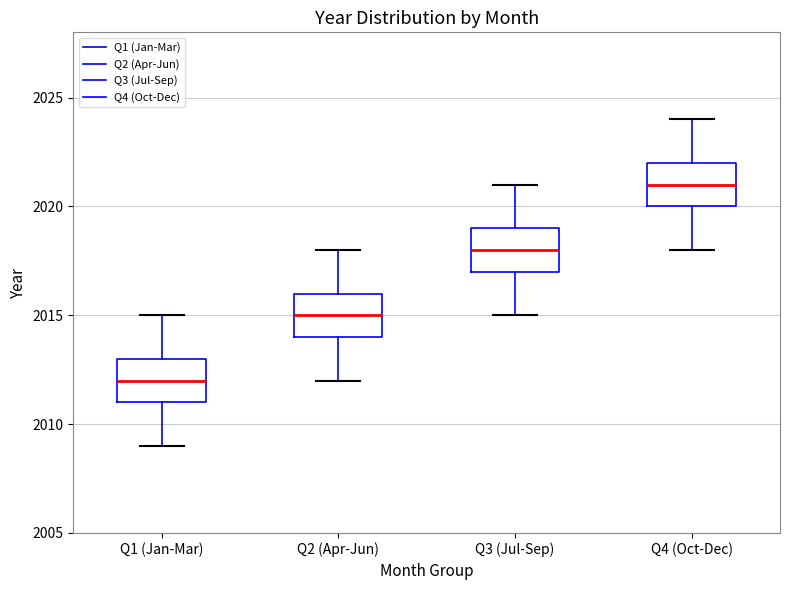

Reading left to right, transcribe this box plot: for each box, give where its median line is, the range the box spans, and where its two whiskers end, as read against the y-axis. The values are not printed on the chart, so give them approximately, as read against the axis.

Q1 (Jan-Mar): median 2012, box 2011 to 2013, whiskers 2009 to 2015
Q2 (Apr-Jun): median 2015, box 2014 to 2016, whiskers 2012 to 2018
Q3 (Jul-Sep): median 2018, box 2017 to 2019, whiskers 2015 to 2021
Q4 (Oct-Dec): median 2021, box 2020 to 2022, whiskers 2018 to 2024